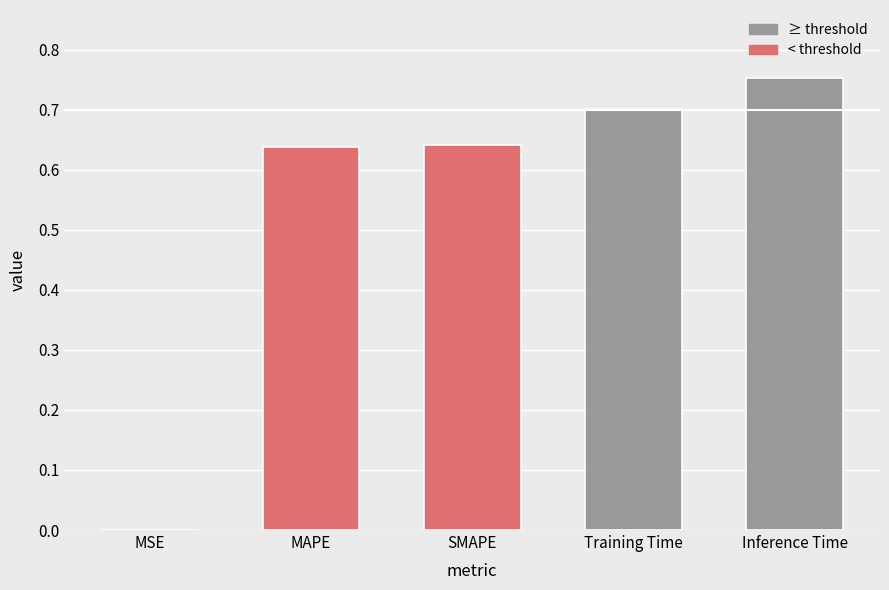

At which label is the value closest to 0?

MSE